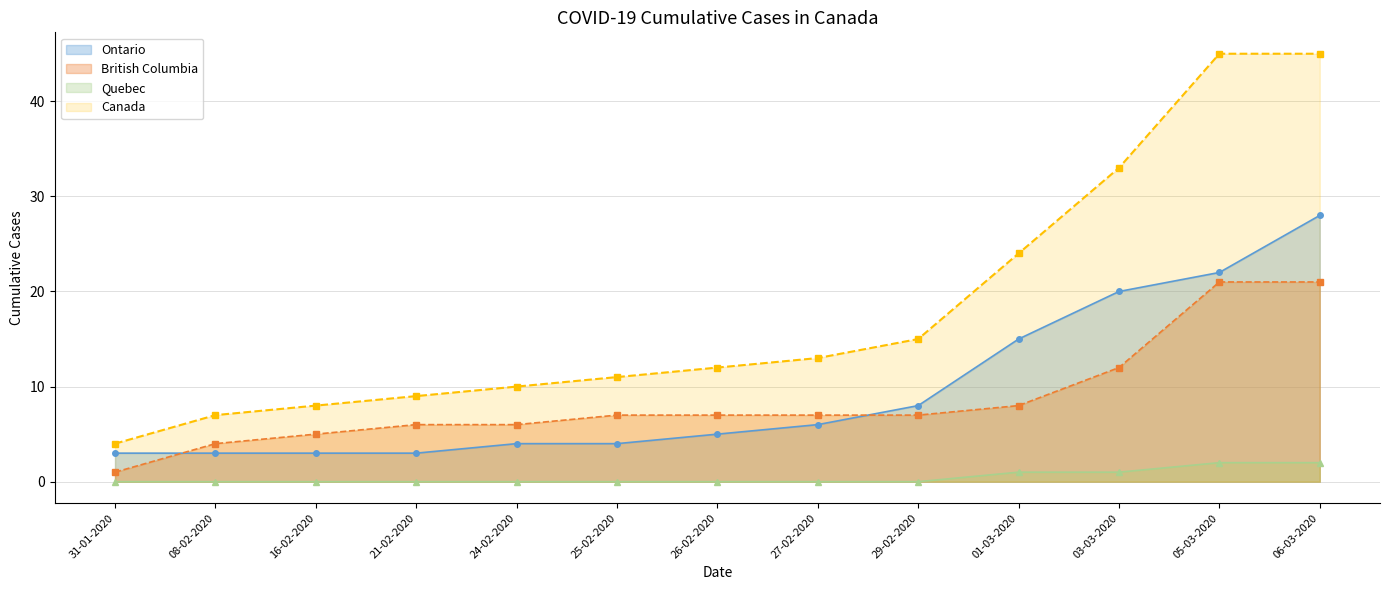

What is the label of the 2nd point from the left?

08-02-2020